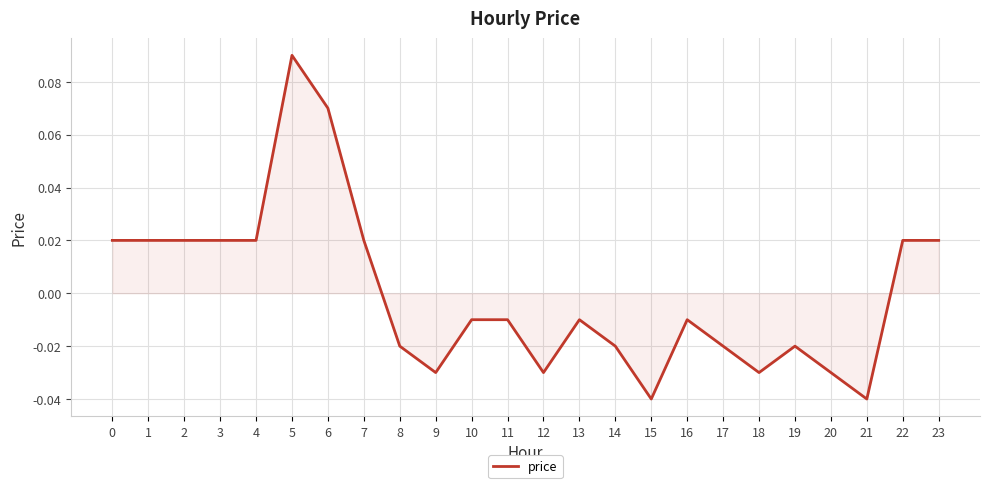

True or false: the data shows 0.0 at 5.

False